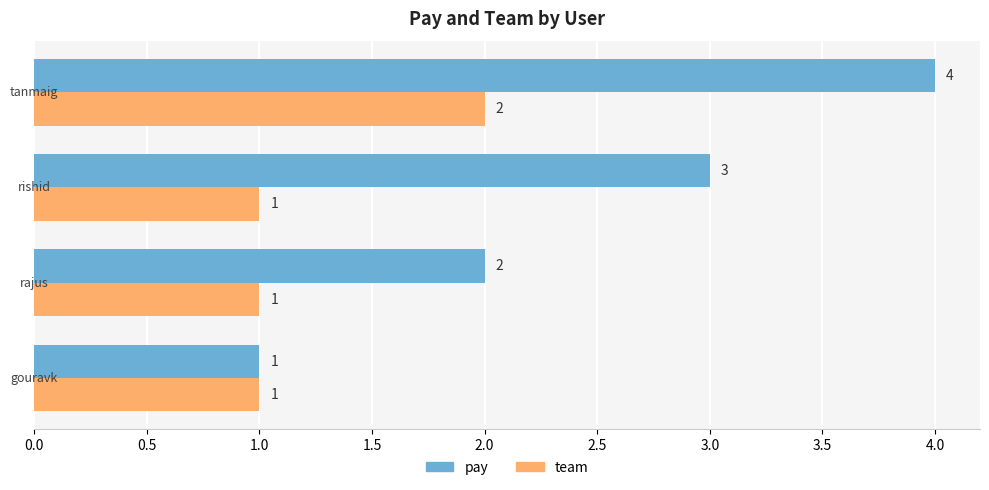

How many pay values are between 2 and 4?

3